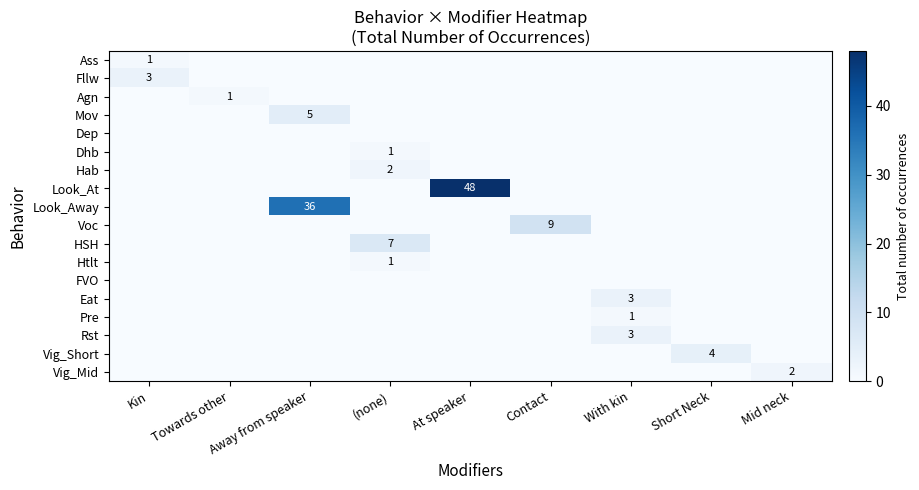

The Dhb series shows 0 at (none). True or false?

False